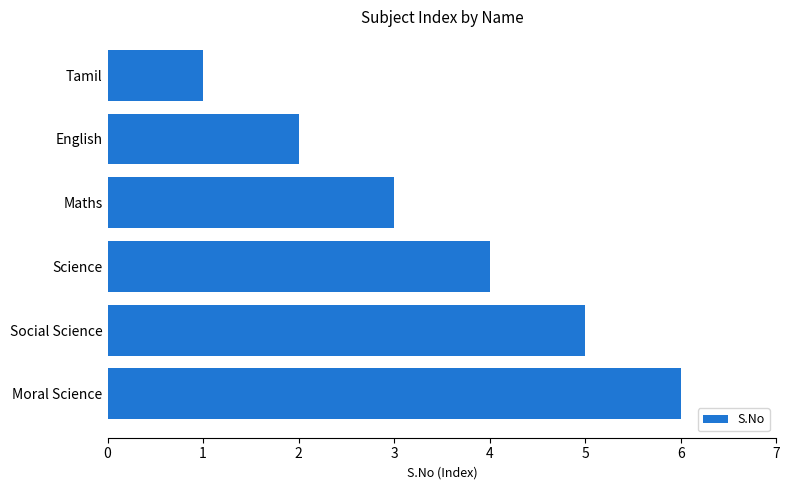

Which label corresponds to the smallest value in the chart?

Tamil